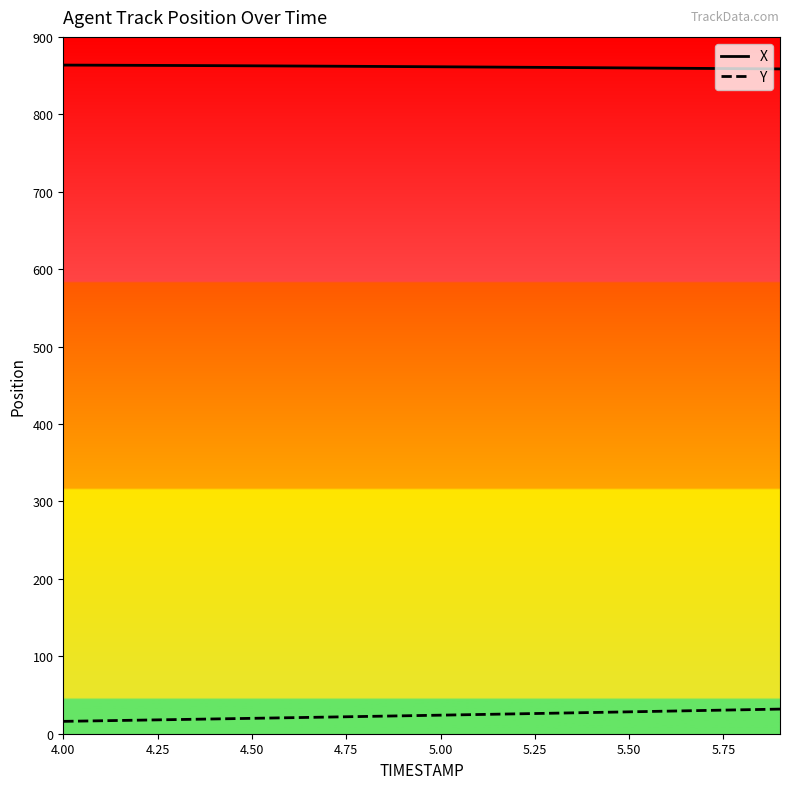

What is the minimum value for X?

858.6